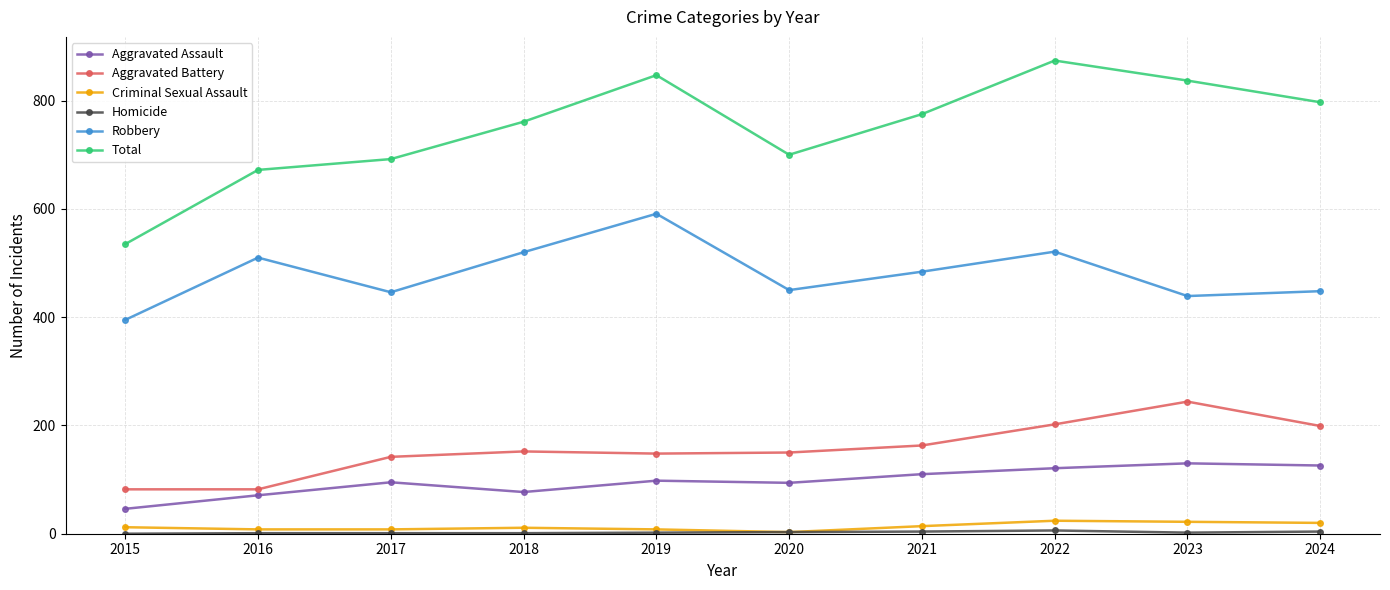

True or false: Robbery and Total cross at least once.

False